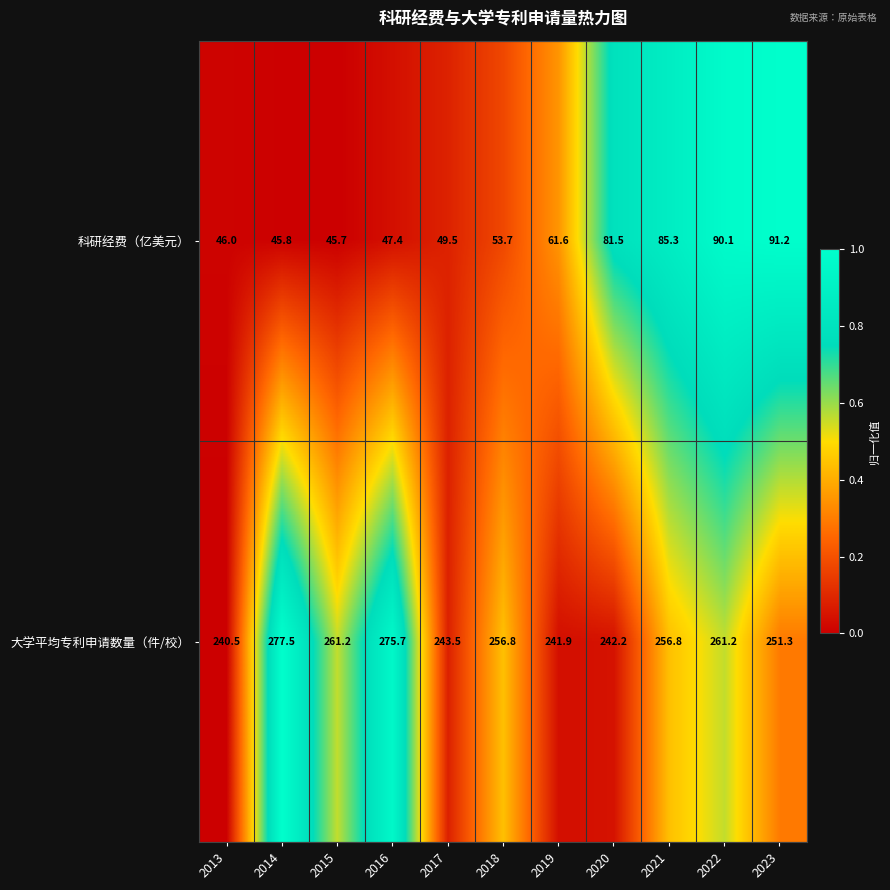

How many data points does each series have?

11